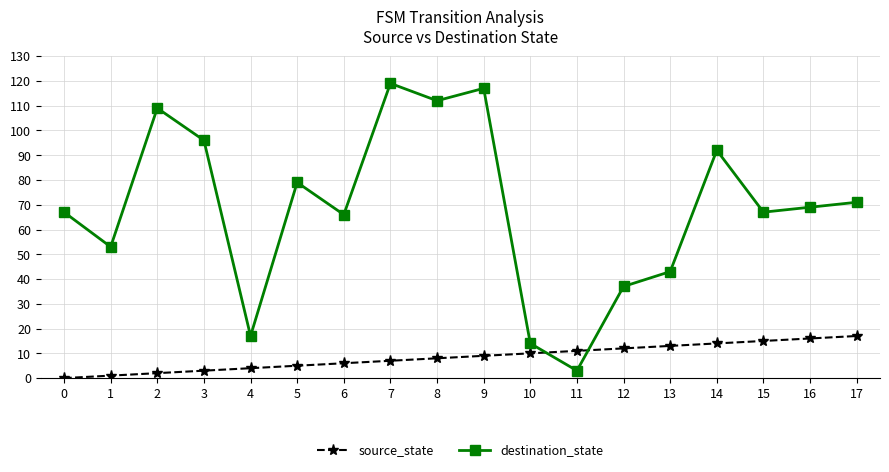

What is the sum of the source_state values at 14 and 11?

25